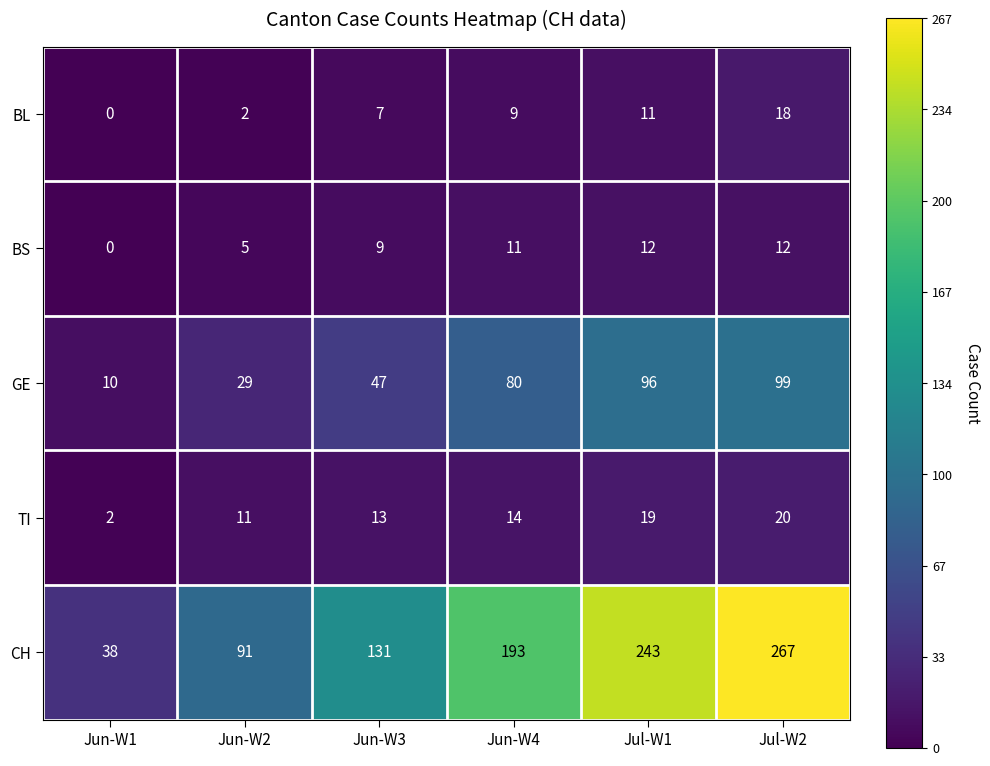

At which category does the chart reach its peak across all series?

Jul-W2